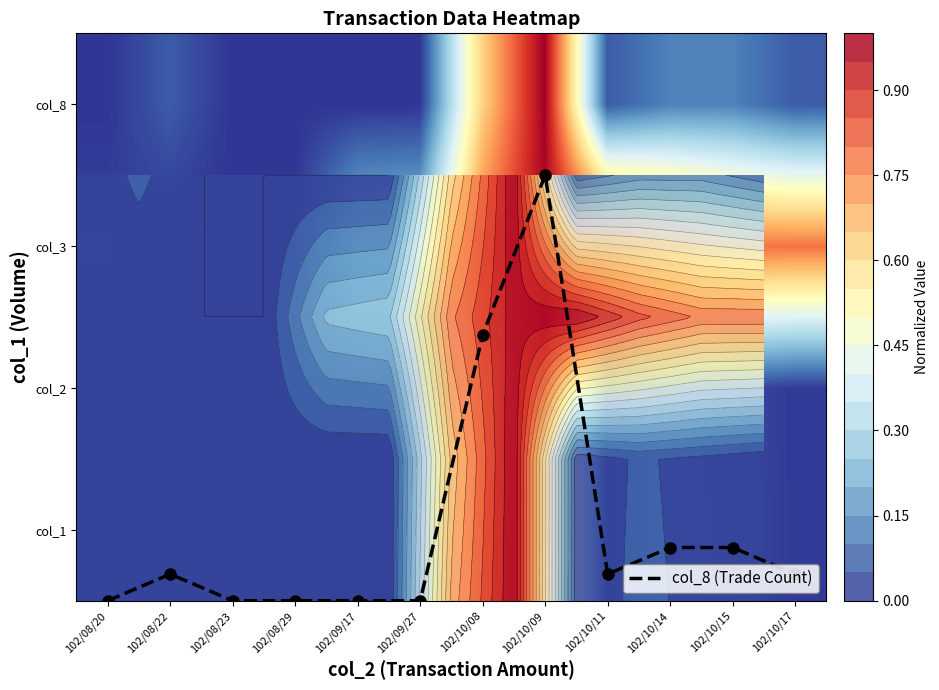

How many values in col_8 (Trade Count) are above zero?

7